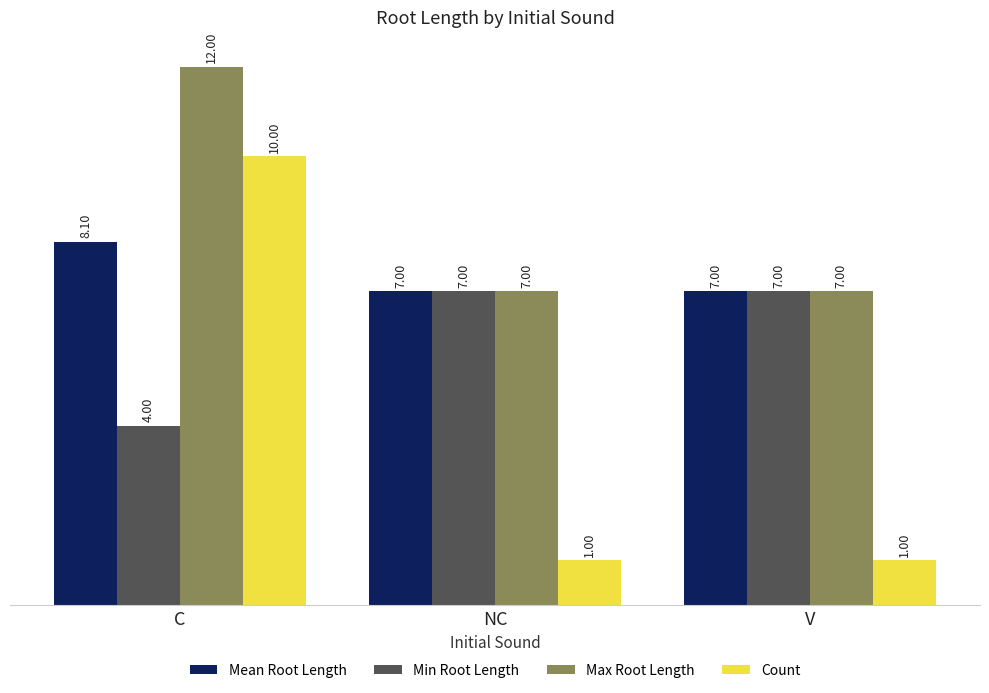

Is it true that Min Root Length equals 7.0 at NC?

True